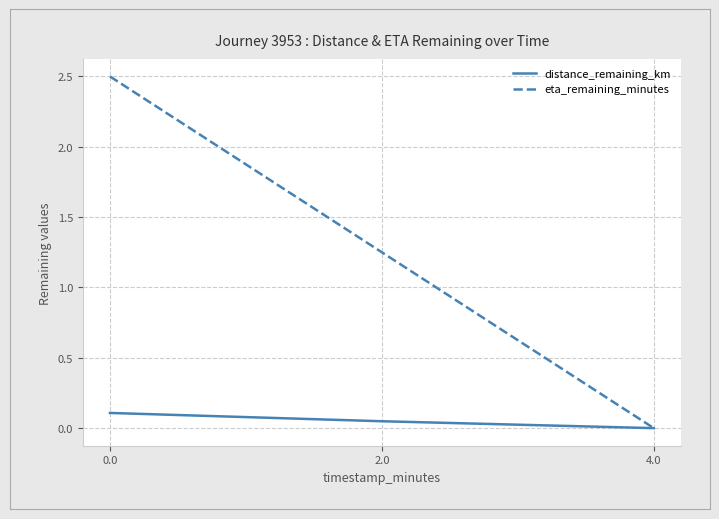

Rank the series at 2.0 from highest to lowest value.

eta_remaining_minutes, distance_remaining_km